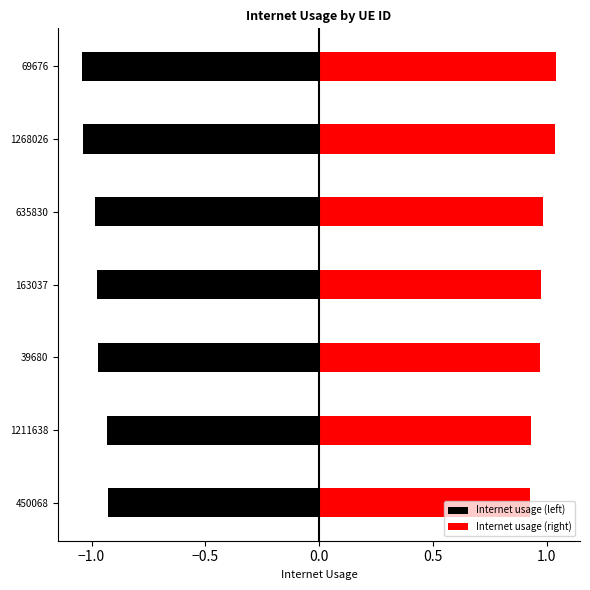

What is the difference between the maximum and second lowest values in the Internet usage (right) series?

0.1